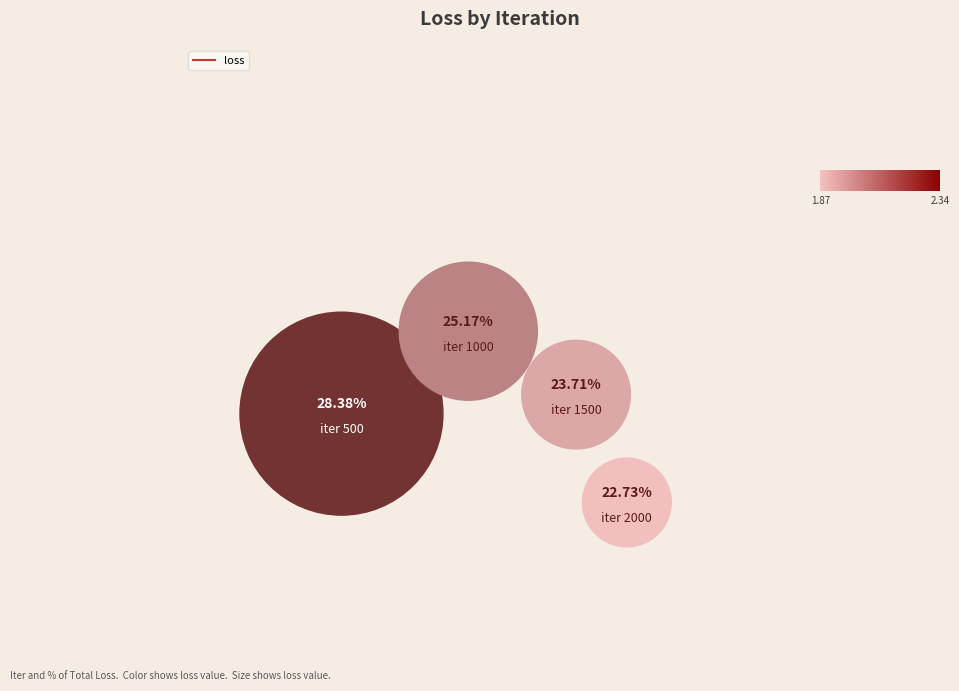

Which category has the biggest portion of the pie?

500